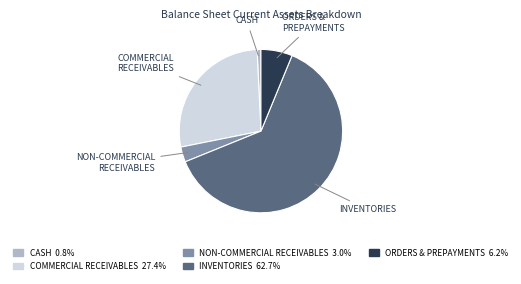

Do INVENTORIES and NON-COMMERCIAL RECEIVABLES together represent more than half of the pie?

Yes